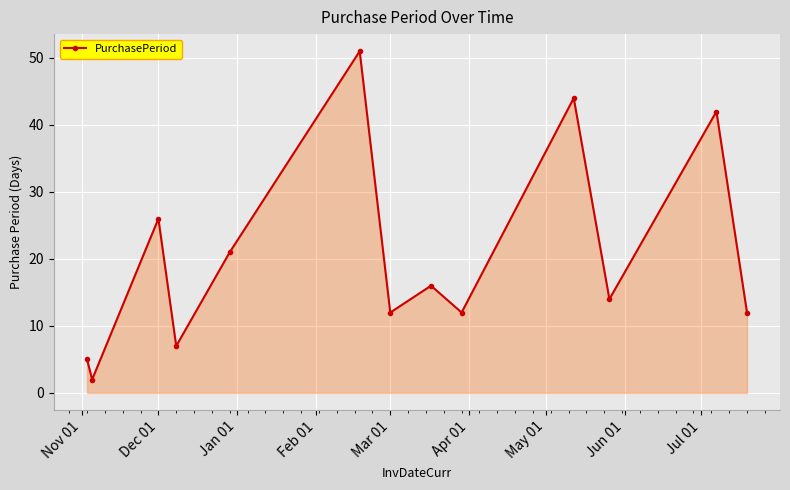

Reading right to left, transcribe all the data shown in this chart.

12	42	14	44	12	16	12	51	21	7	26	2	5